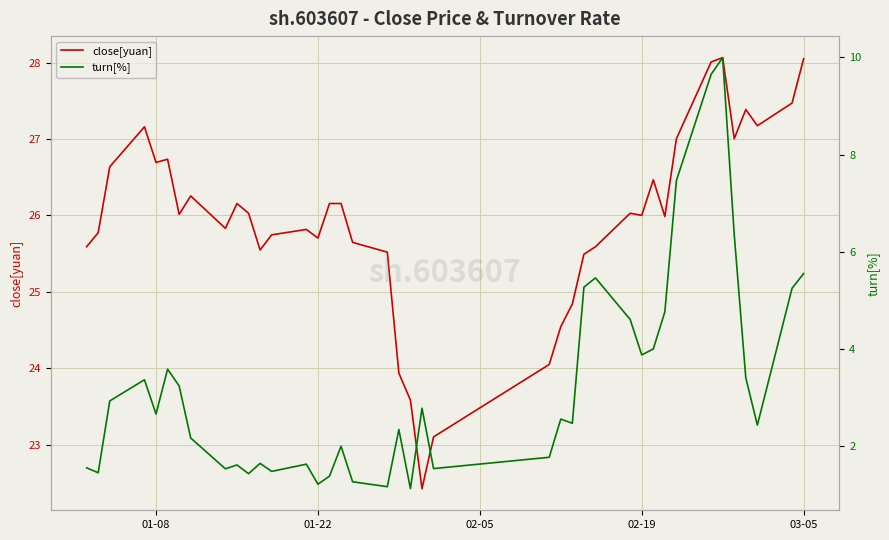

What is the greatest value displayed?

28.1